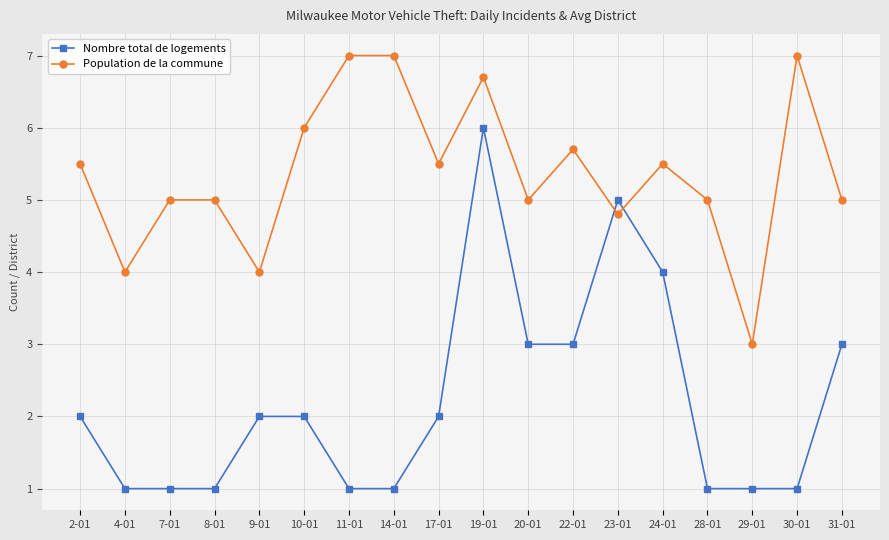

Which series changed the most between 4-01 and 22-01?

Nombre total de logements